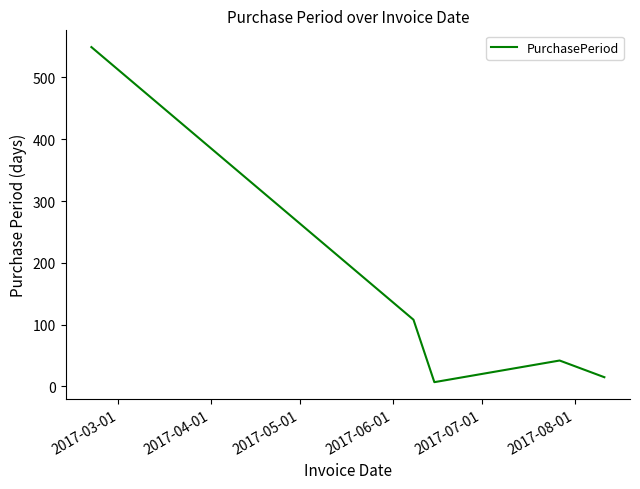

True or false: the data has more than 0 interior local peaks.

True